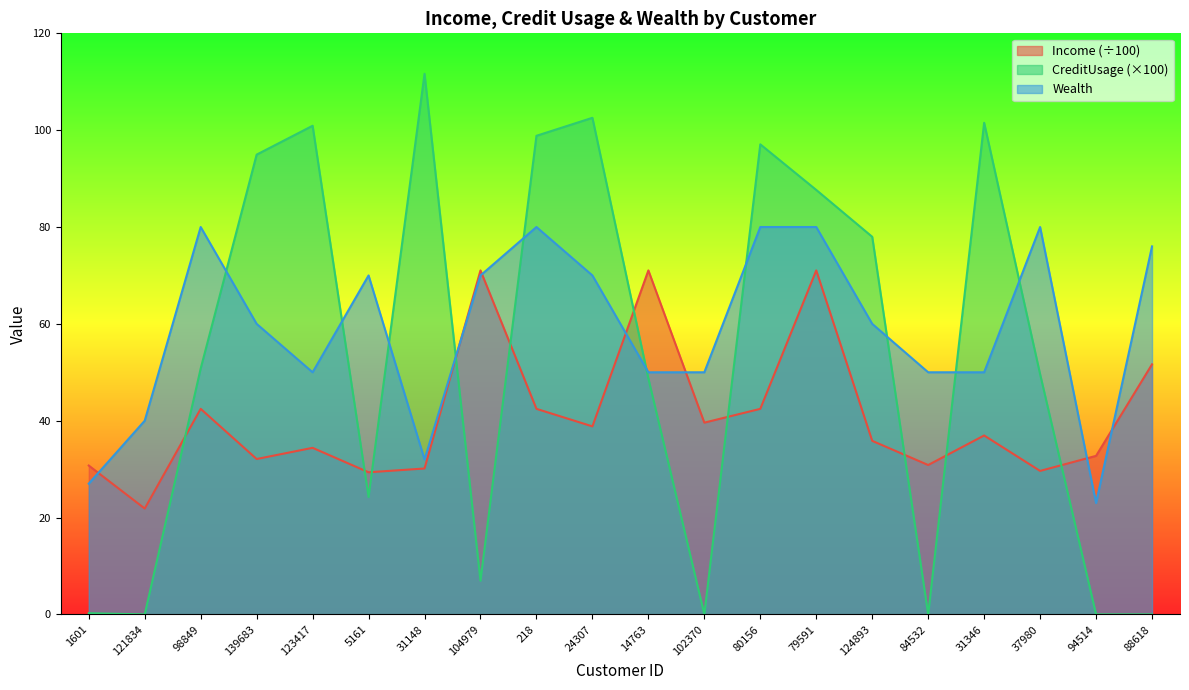

At which label does Income reach its minimum?

121834